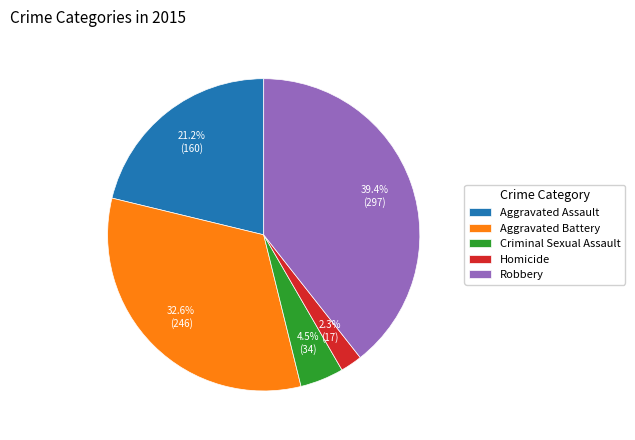

The Homicide slice represents 2% of the pie. True or false?

True